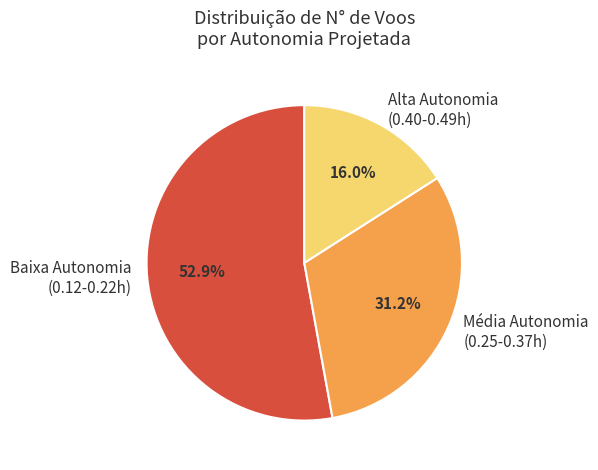

What is the smallest slice in the pie chart?

Alta Autonomia (0.40-0.49h)